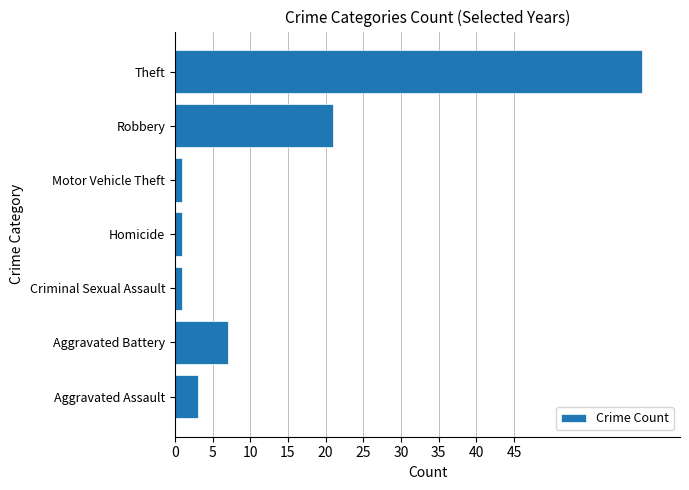

Which has a higher value, Aggravated Battery or Criminal Sexual Assault?

Aggravated Battery